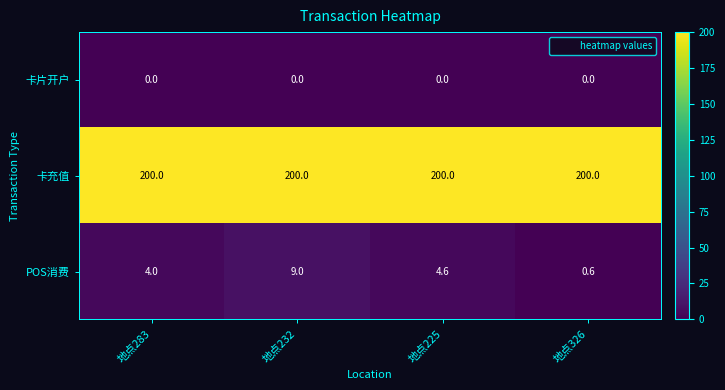

List the series in order of their peak value, lowest first.

卡片开户, POS消费, 卡充值